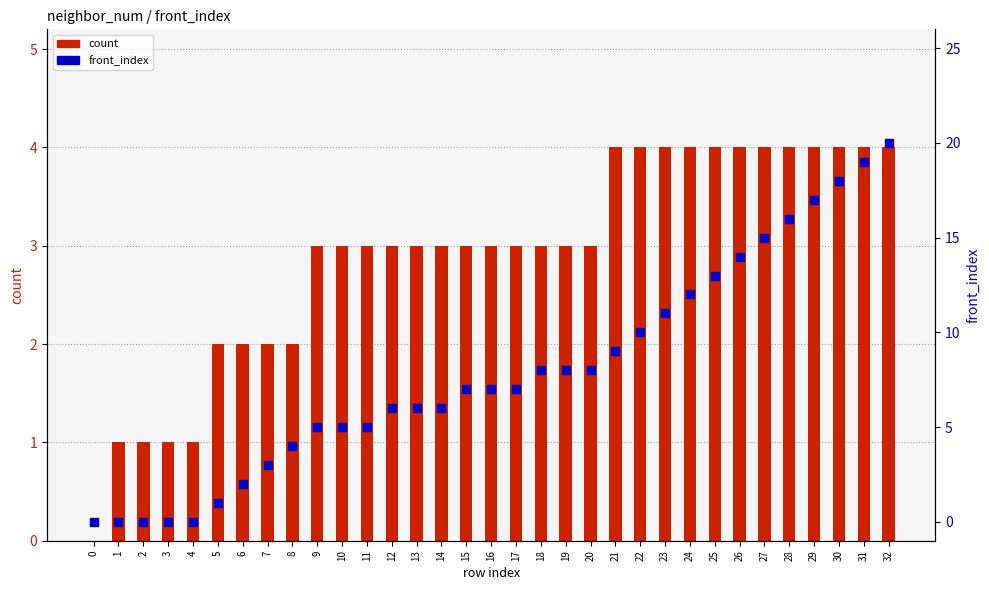

Which series contains the lowest Y value?

count